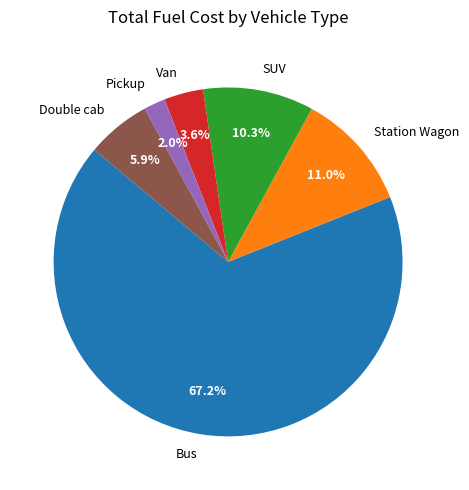

What percentage is the Bus slice, to the nearest percent?

67%